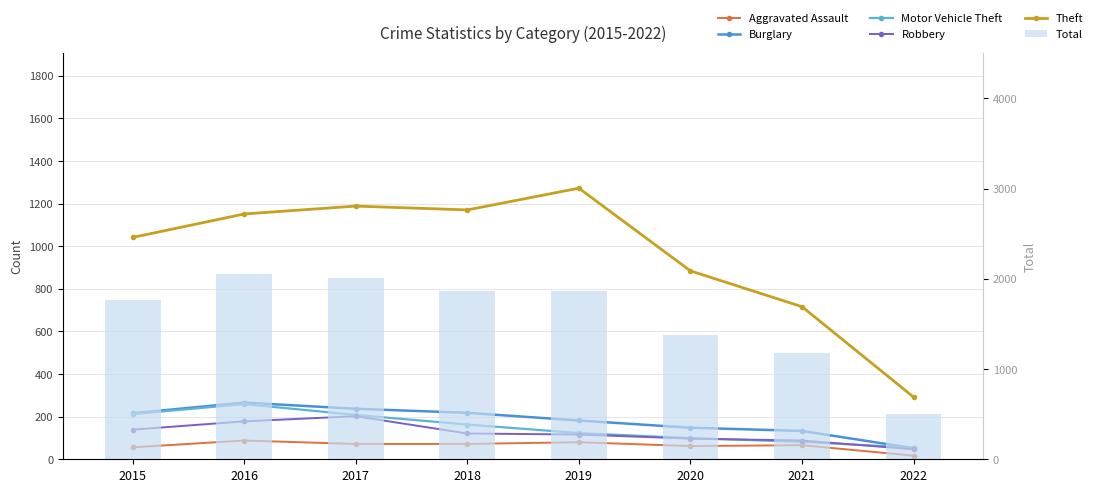

At which label does Total reach its peak?

2016